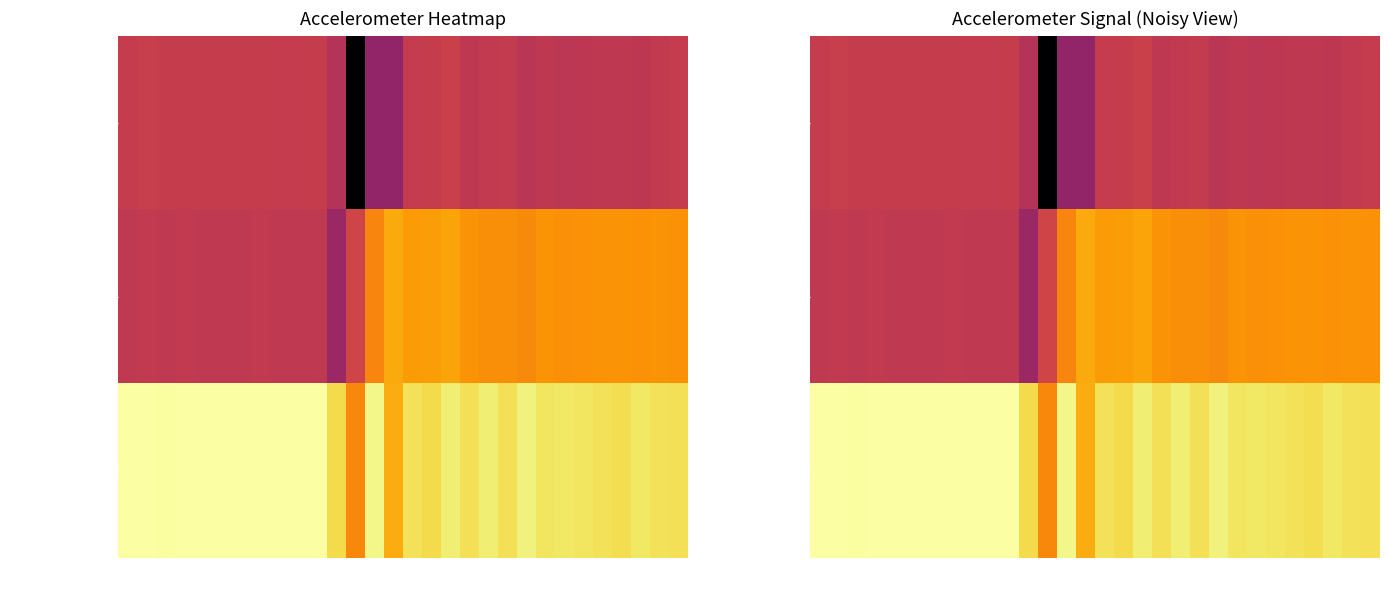

How many values in the accelerometer_Y series are below 4?

13